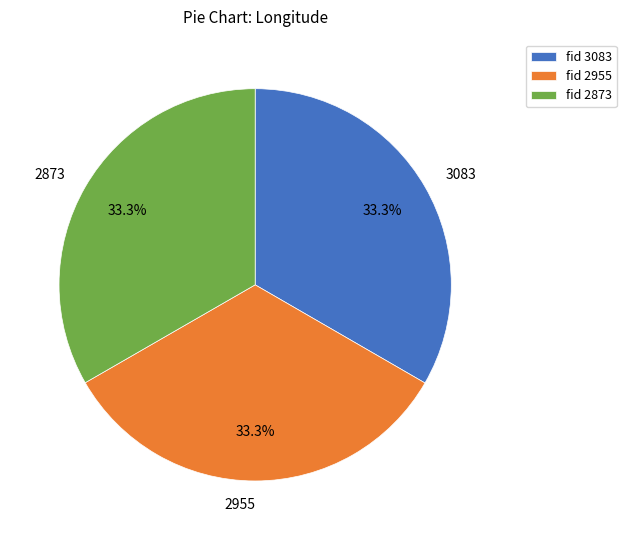

Does any single category account for the majority?

No